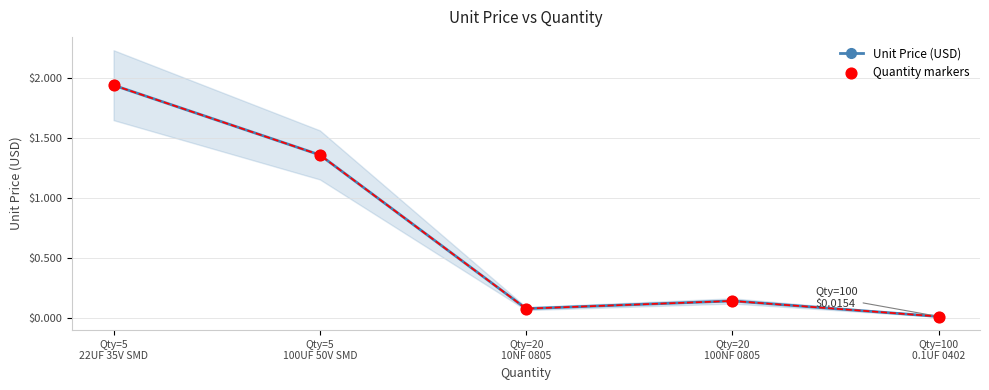

What are all the series names shown in the legend?

Unit Price (USD), Quantity markers